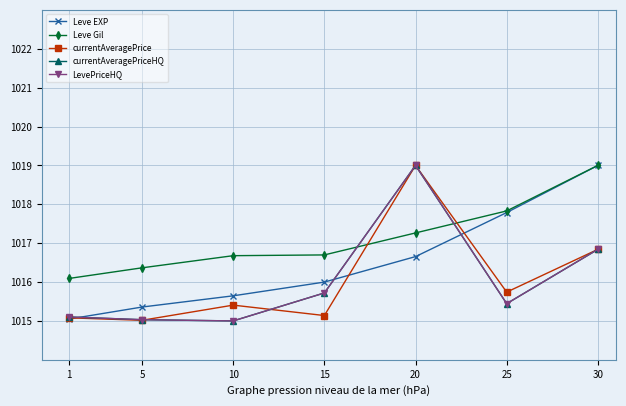

True or false: Leve Gil and Leve EXP cross at least once.

False